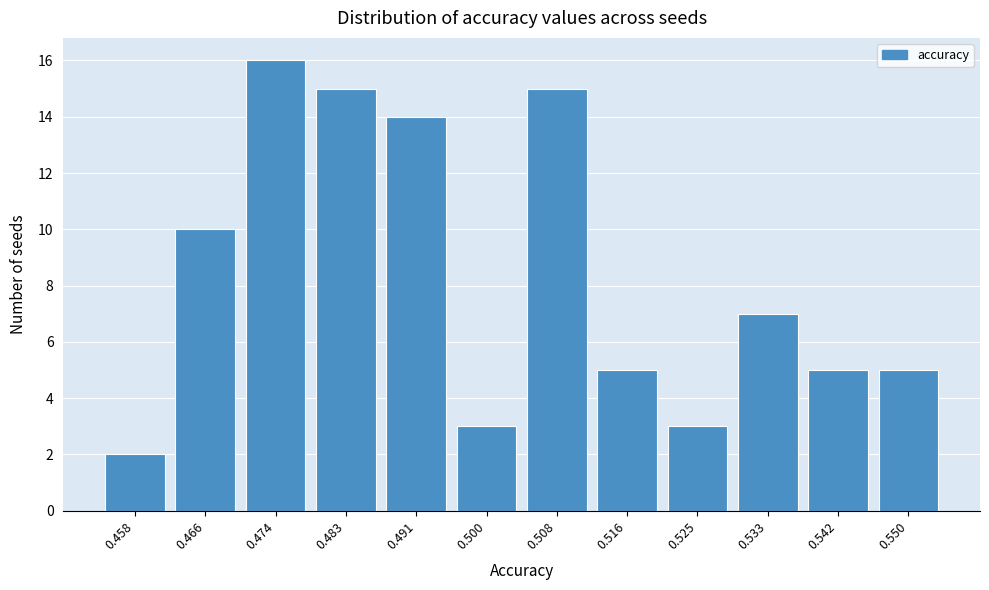

Reading left to right, list all the values displayed in this chart.

2	10	16	15	14	3	15	5	3	7	5	5